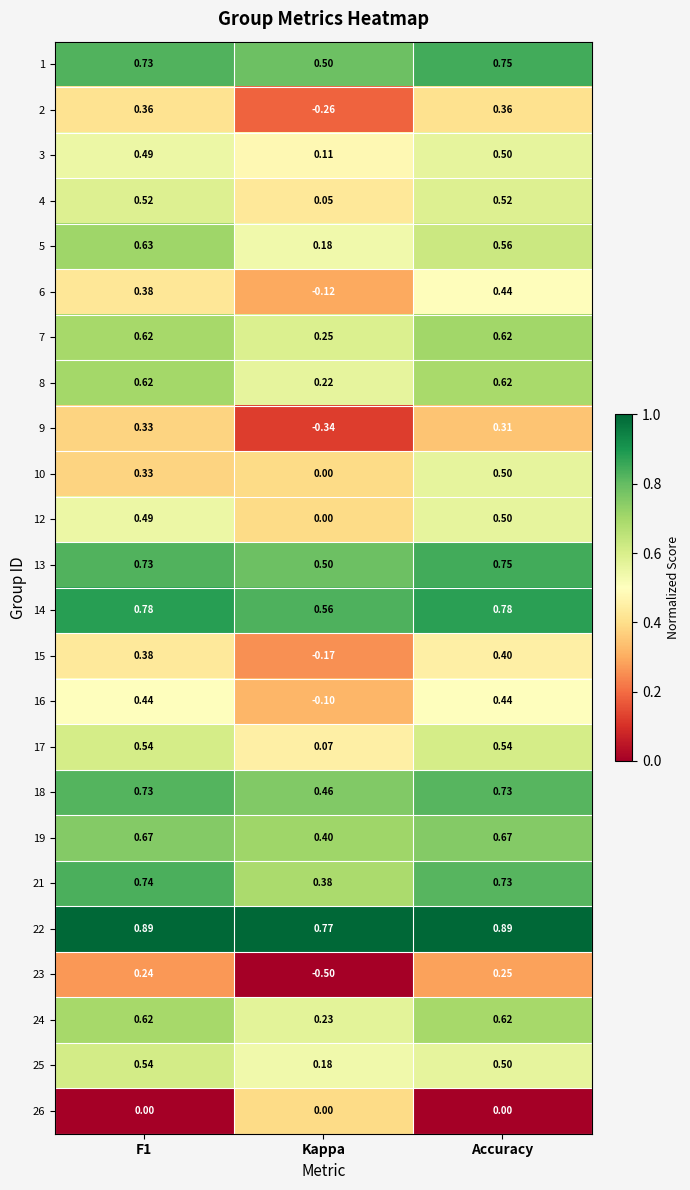

At which label is 17 closest to 0?

Kappa